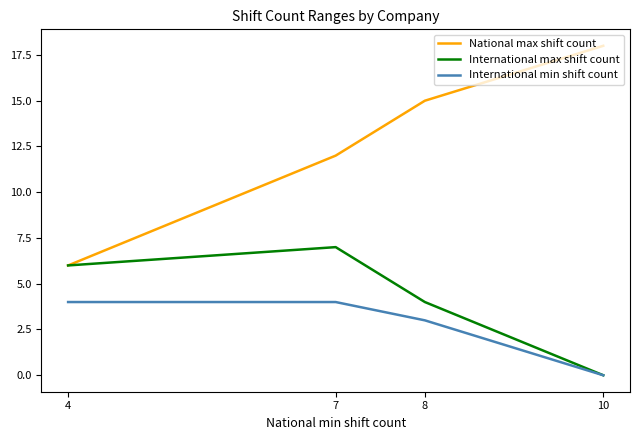

What is the total value across all series at 7?

23